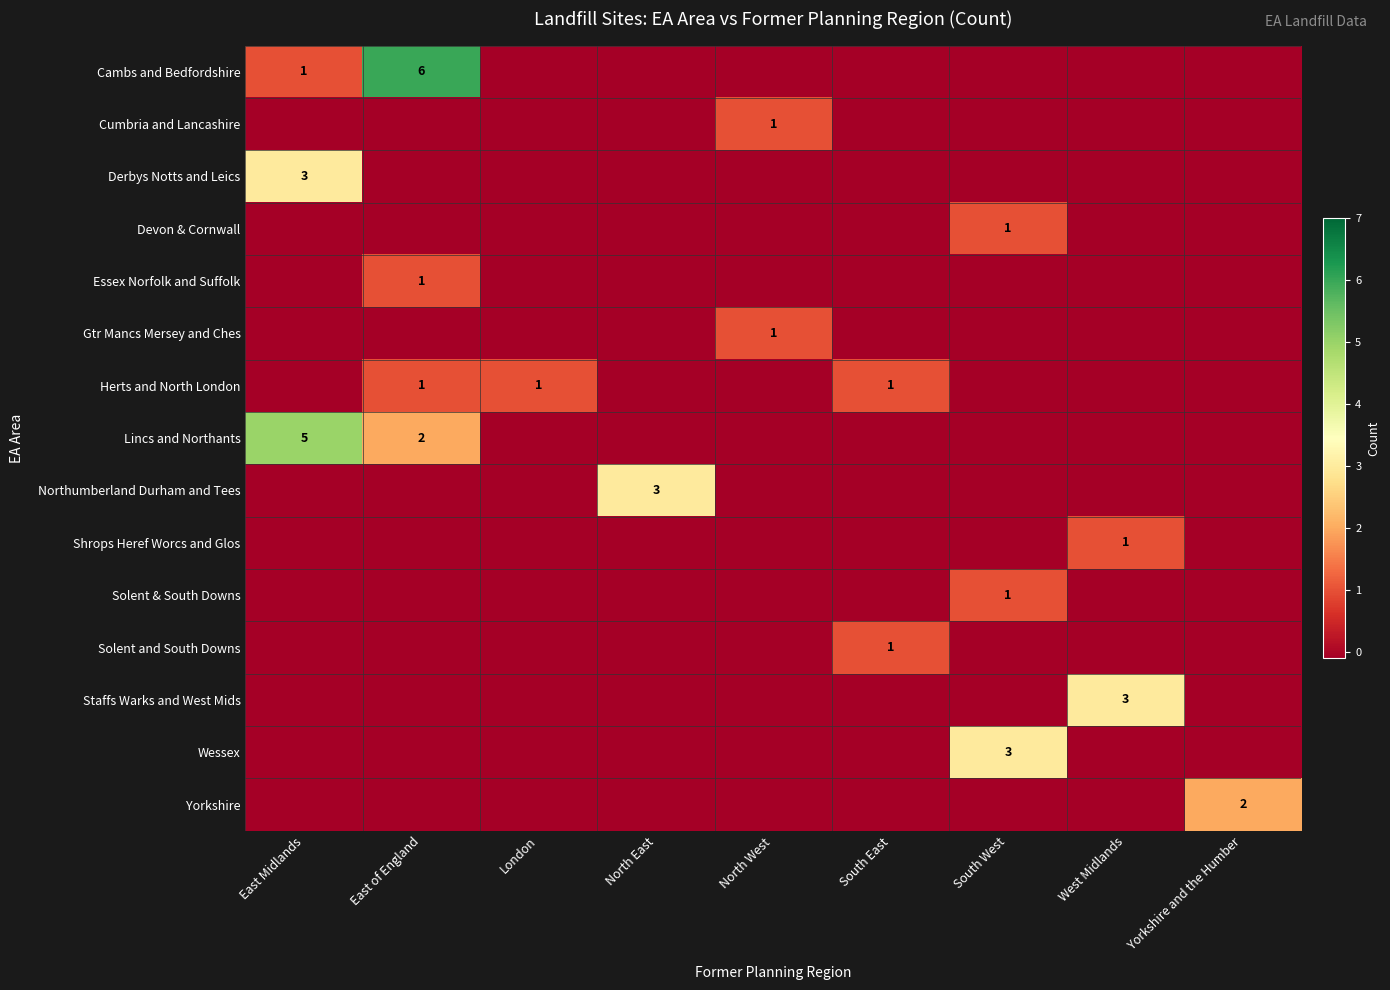

The Yorkshire series shows 2.0 at Yorkshire and the Humber. True or false?

True